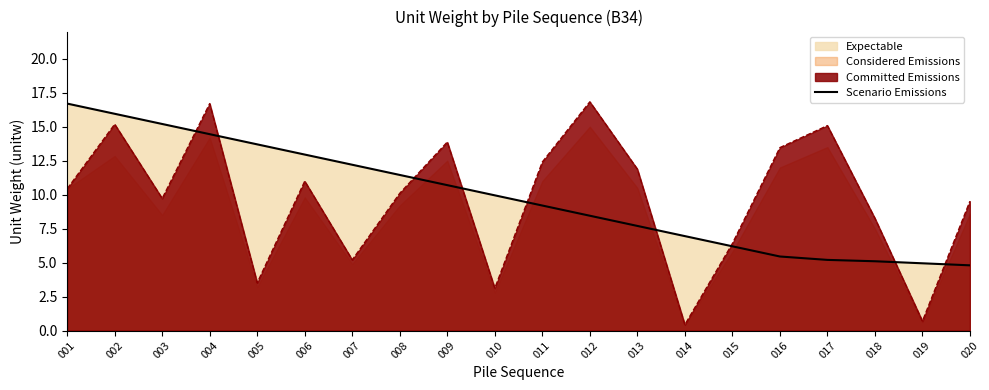

What is the difference between the maximum and minimum values?

11.9